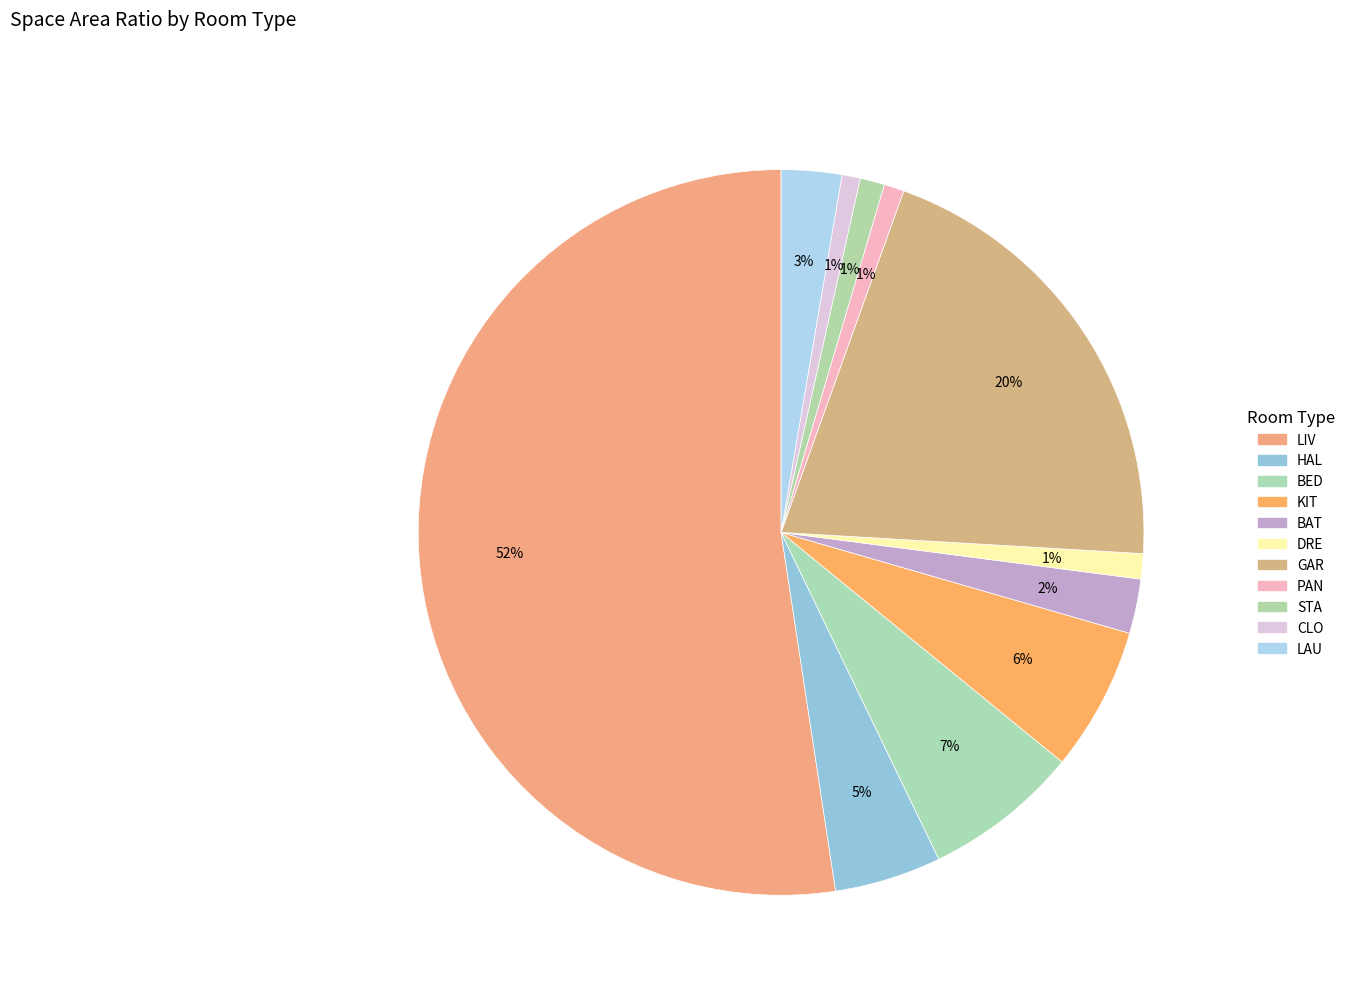

How many slices are in this pie chart?

11